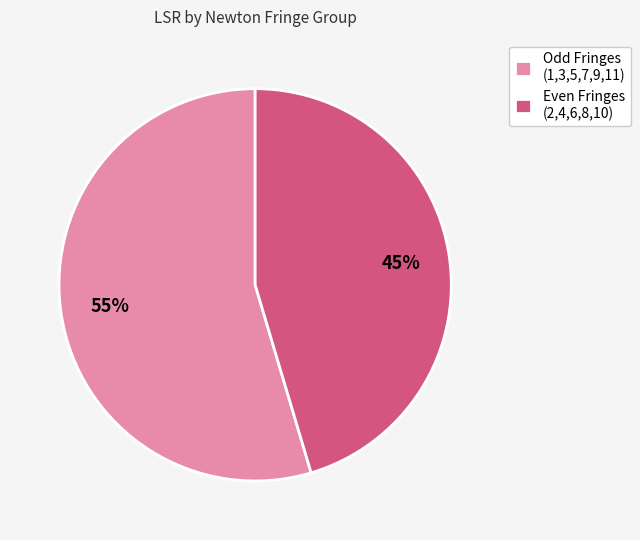

How many segments does this pie chart have?

2